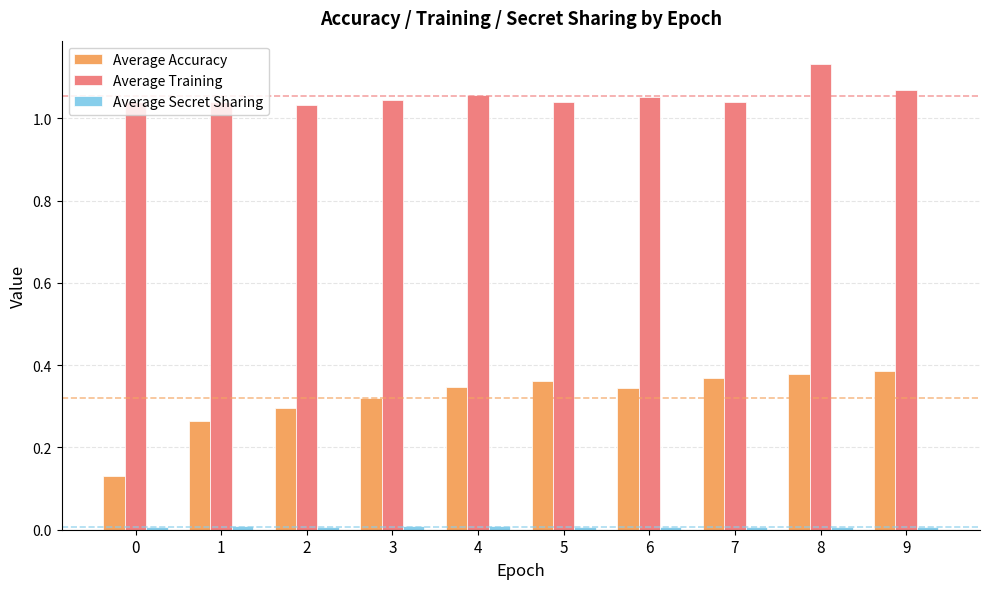

Which series has the largest range (max minus min)?

Average Accuracy